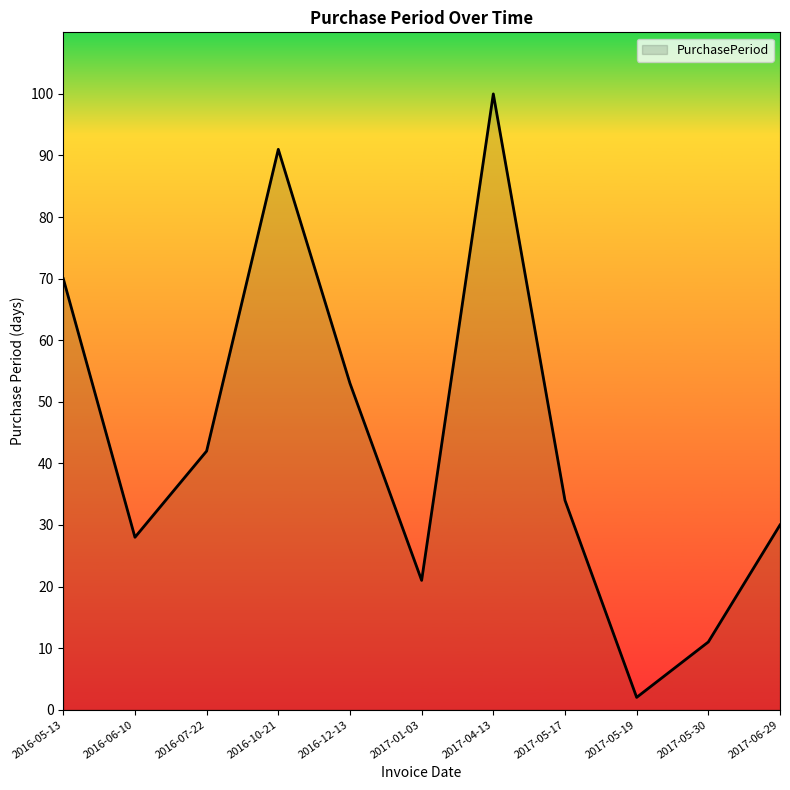

What is the difference between the maximum and minimum values?

98